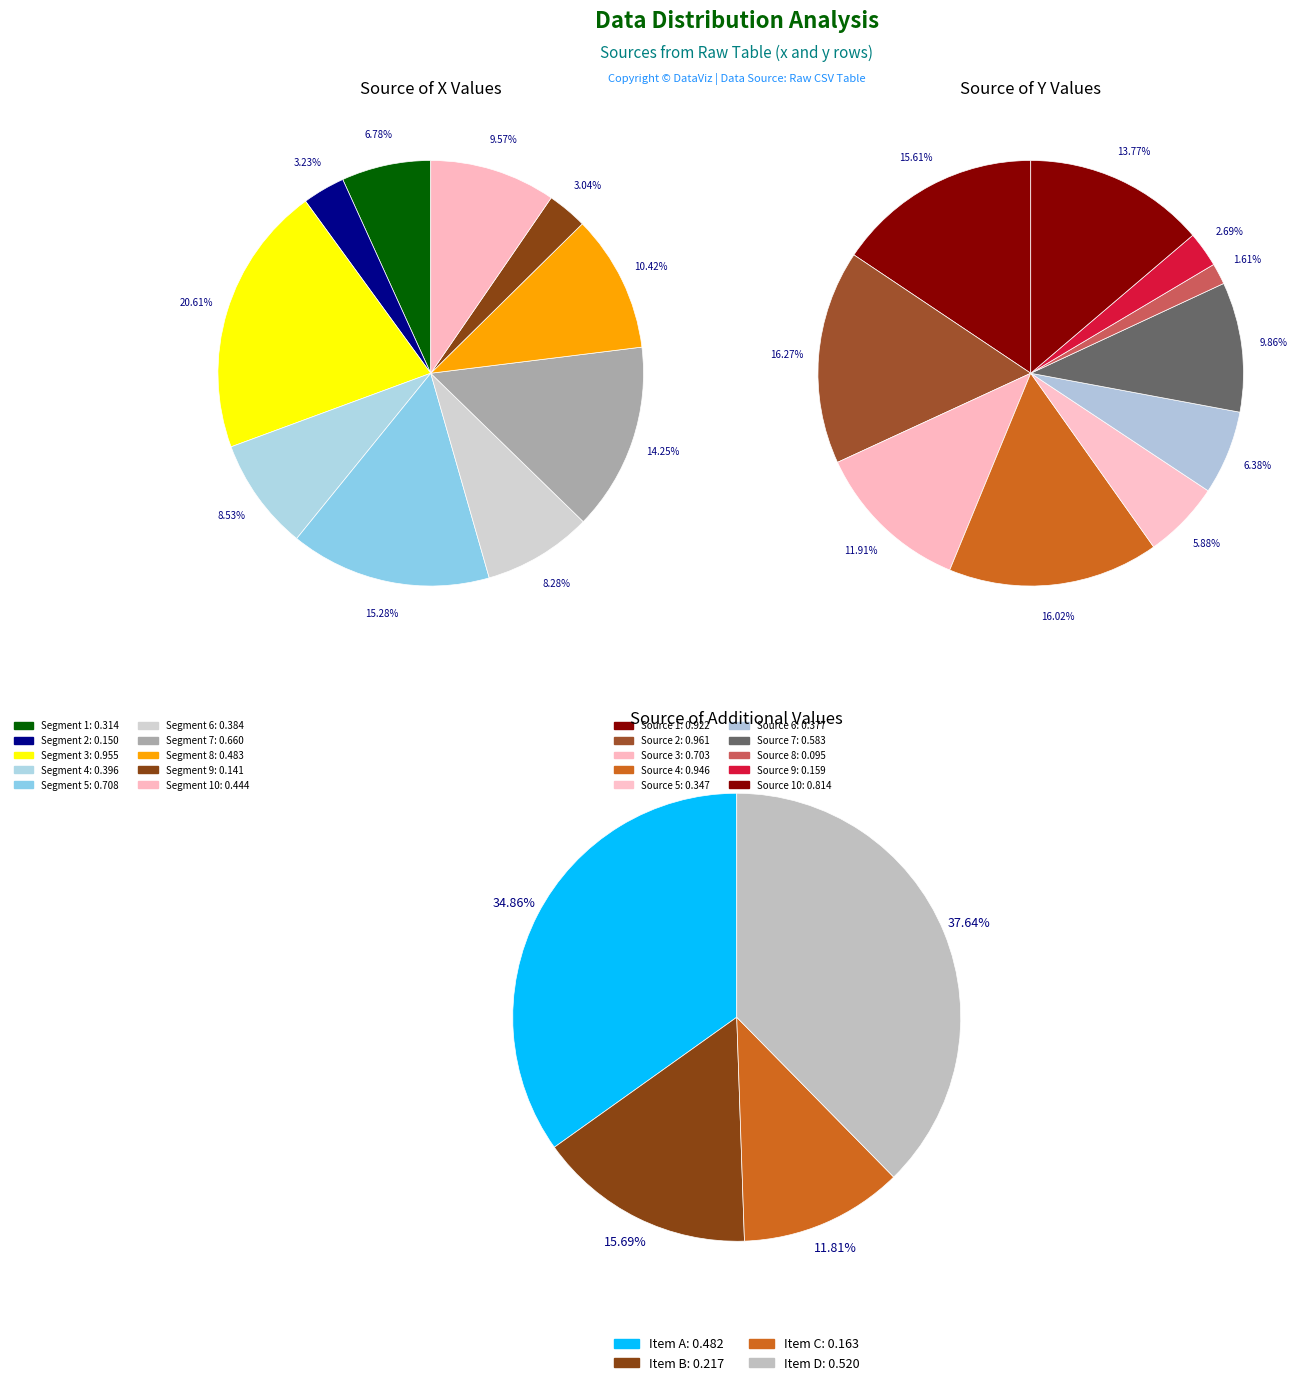

Rank the series by their maximum value, from highest to lowest.

values_y, values_x